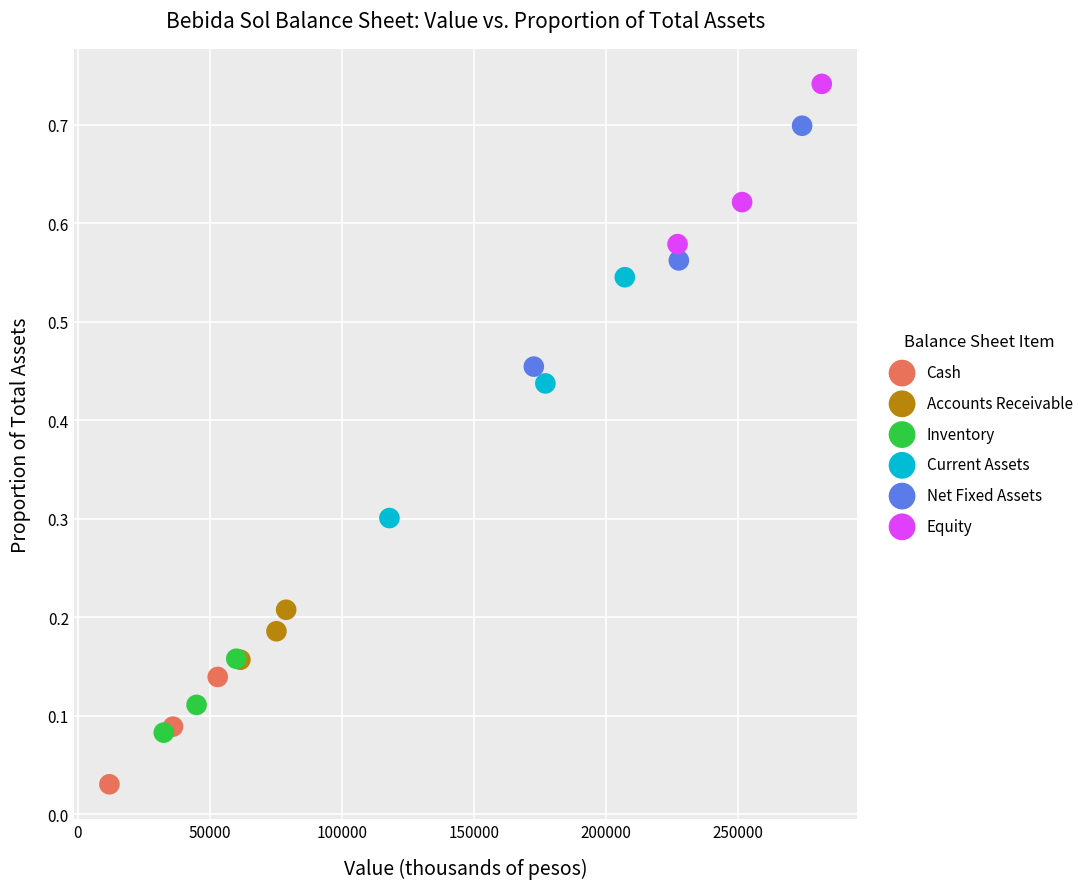

Which series contains the lowest Y value?

Cash